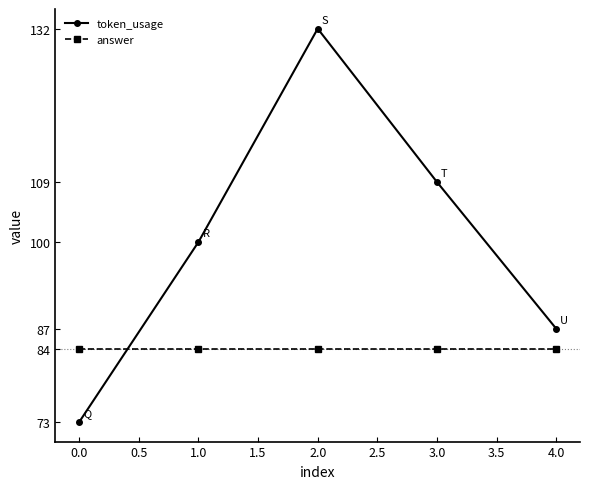

What is the value of the token_usage point at the 2nd from the left?

100